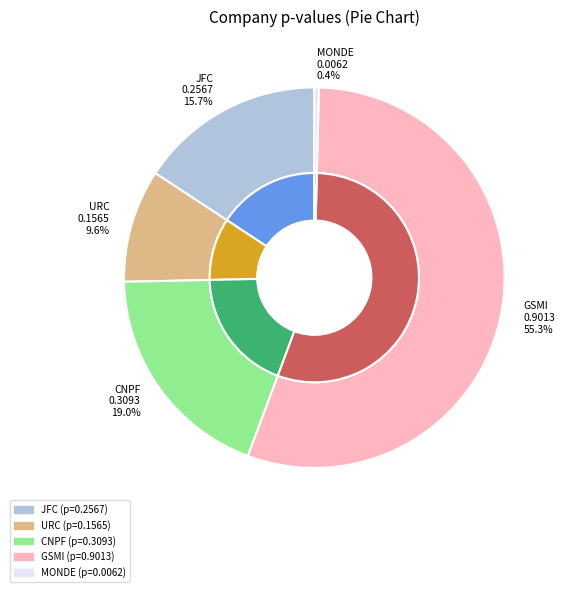

Combined, do GSMI and MONDE account for over 50%?

Yes